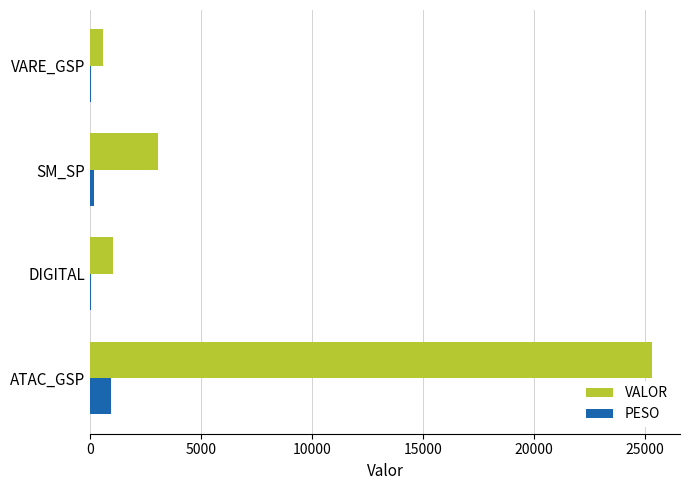

True or false: VALOR has a value of 1139.8 at SM_SP.

False